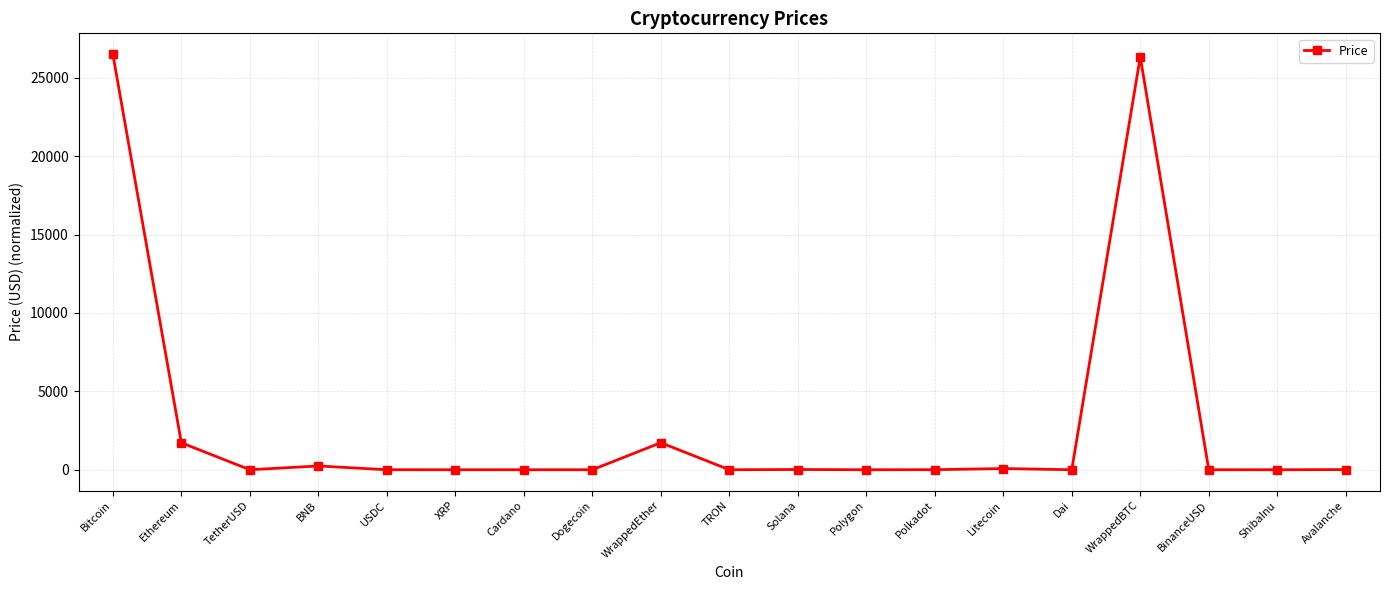

What is the label of the 7th point from the left?

Cardano